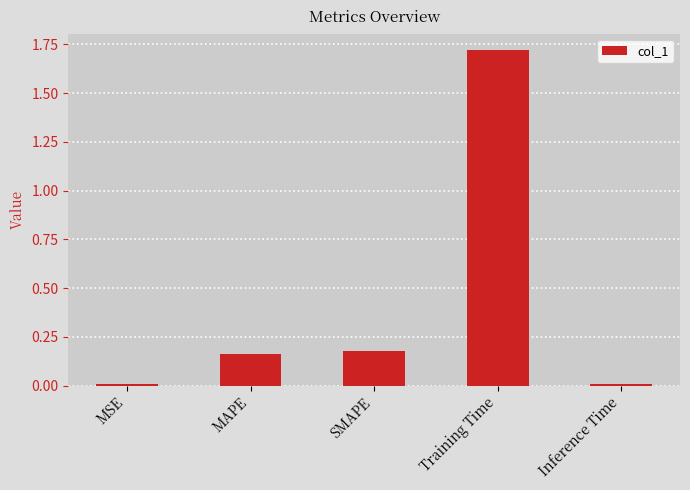

What is the sum of all values?

2.1